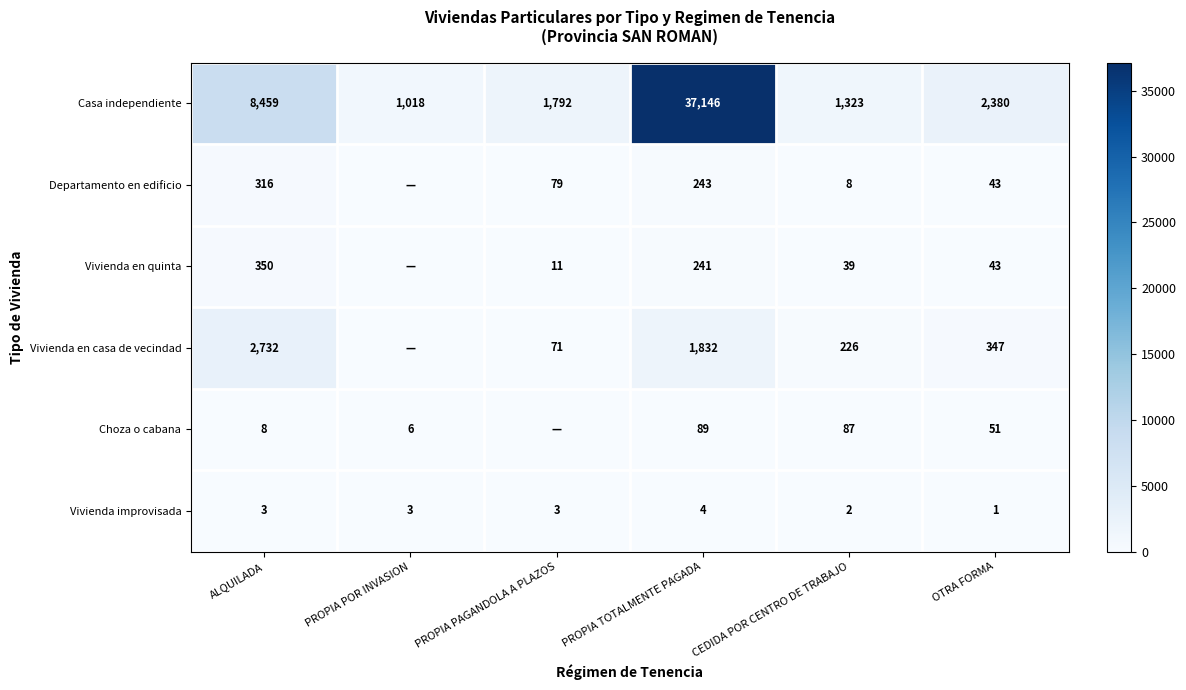

The value of Casa independiente at ALQUILADA is 8459. True or false?

True